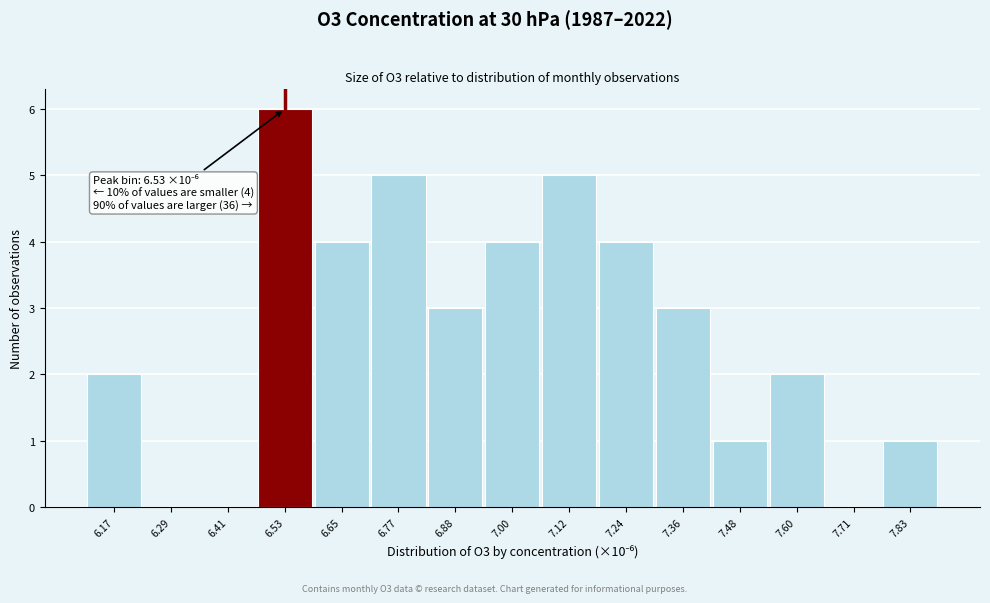

Which range on the x-axis has the tallest bar?

6.46 to 6.58